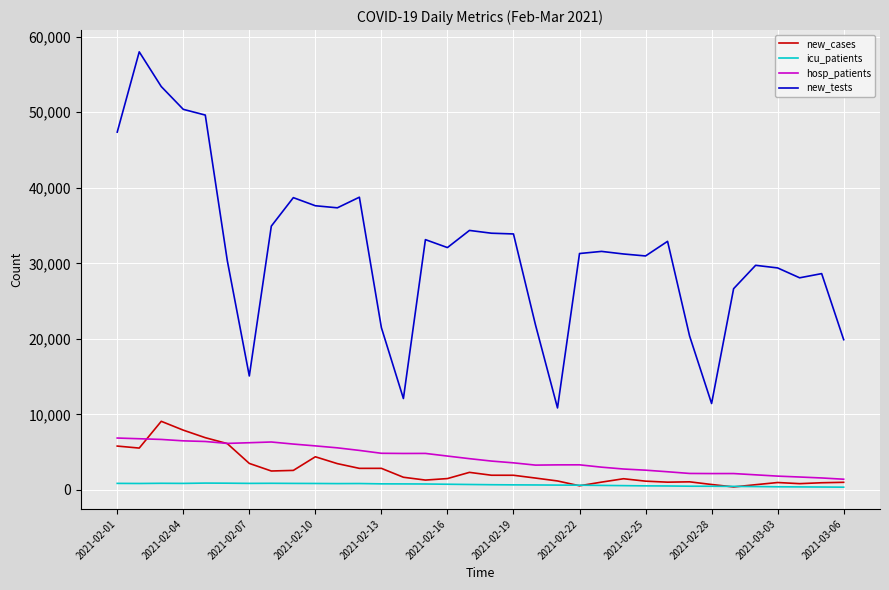

Which series has the largest range (max minus min)?

new_tests